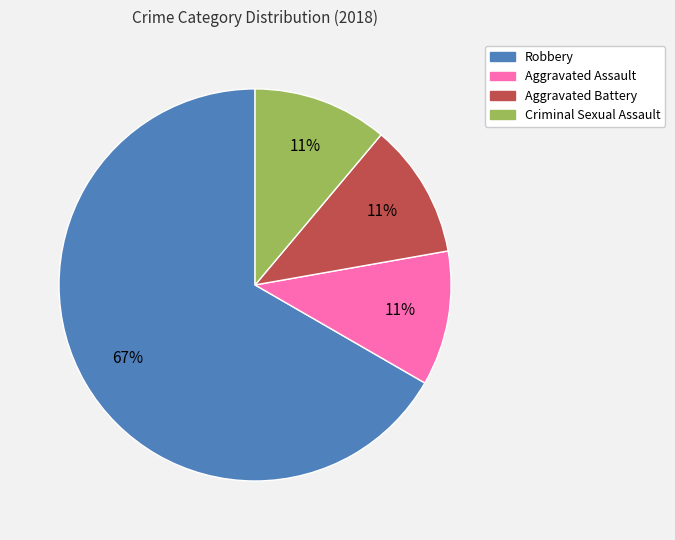

Which category has the biggest portion of the pie?

Robbery